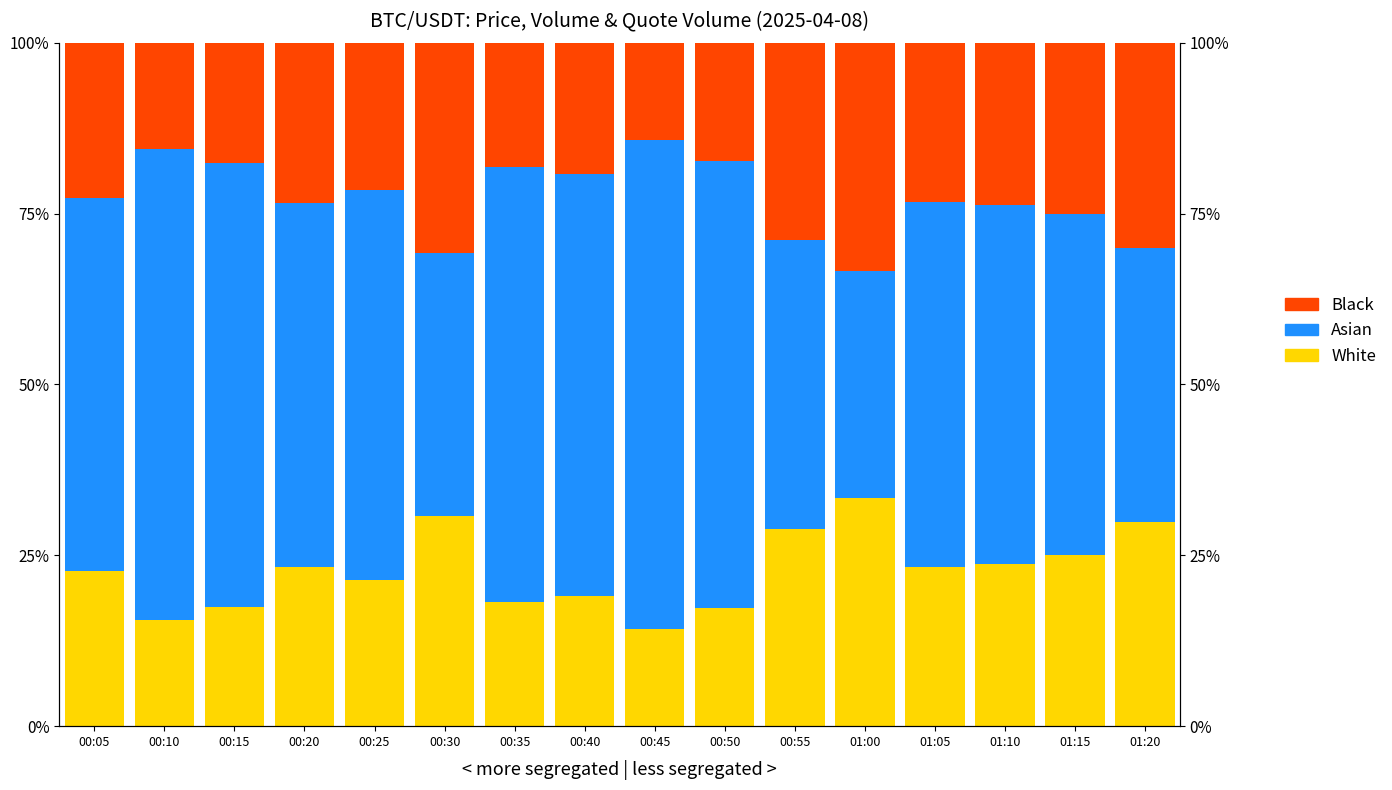

At 01:00, list the series in order from smallest to largest.

Asian, Black, White